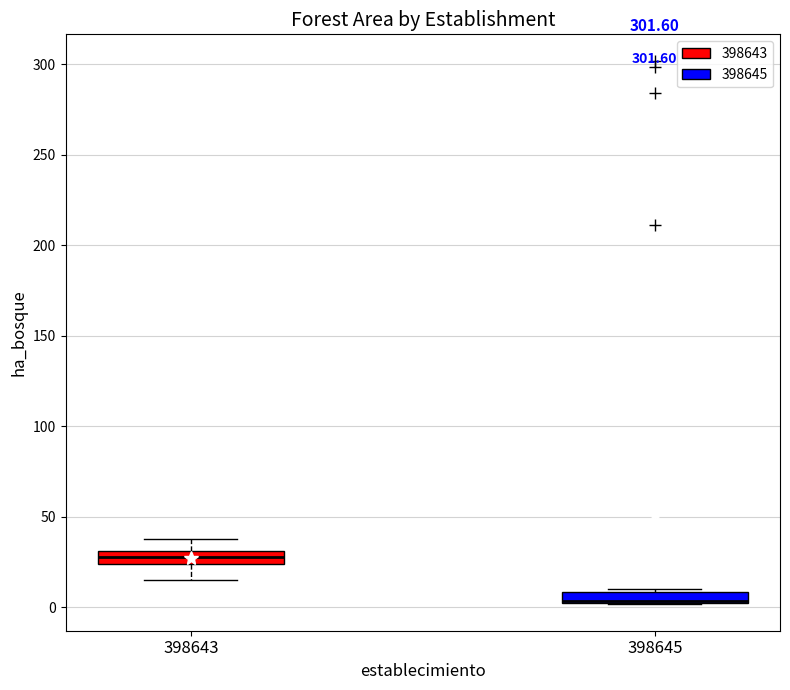

Where is the upper edge of the box at x = 398645 on the y-axis? The values are not printed on the chart, so give them approximately, as read against the axis.

10